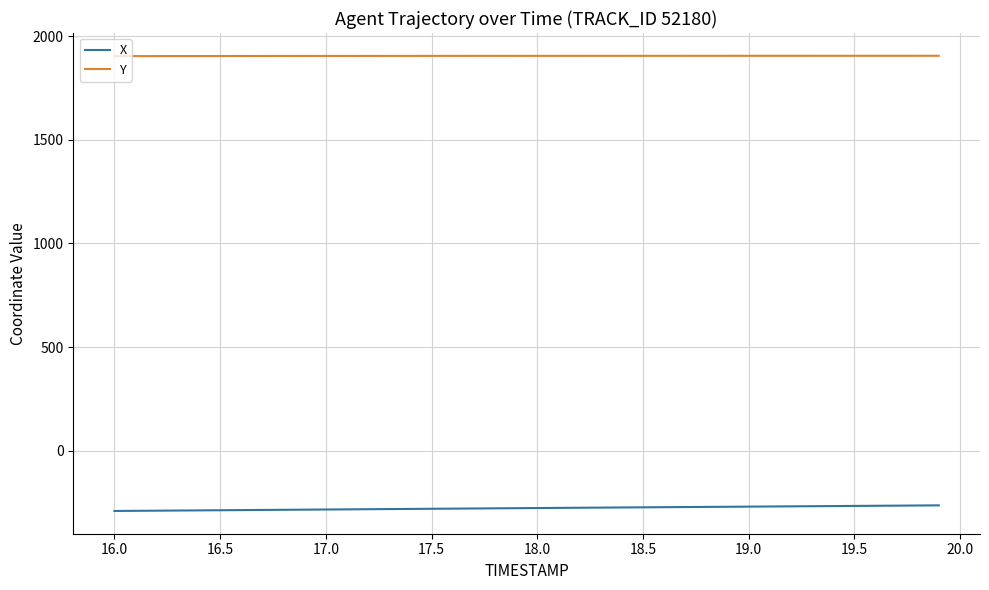

What is the average value of the Y series?

1904.8